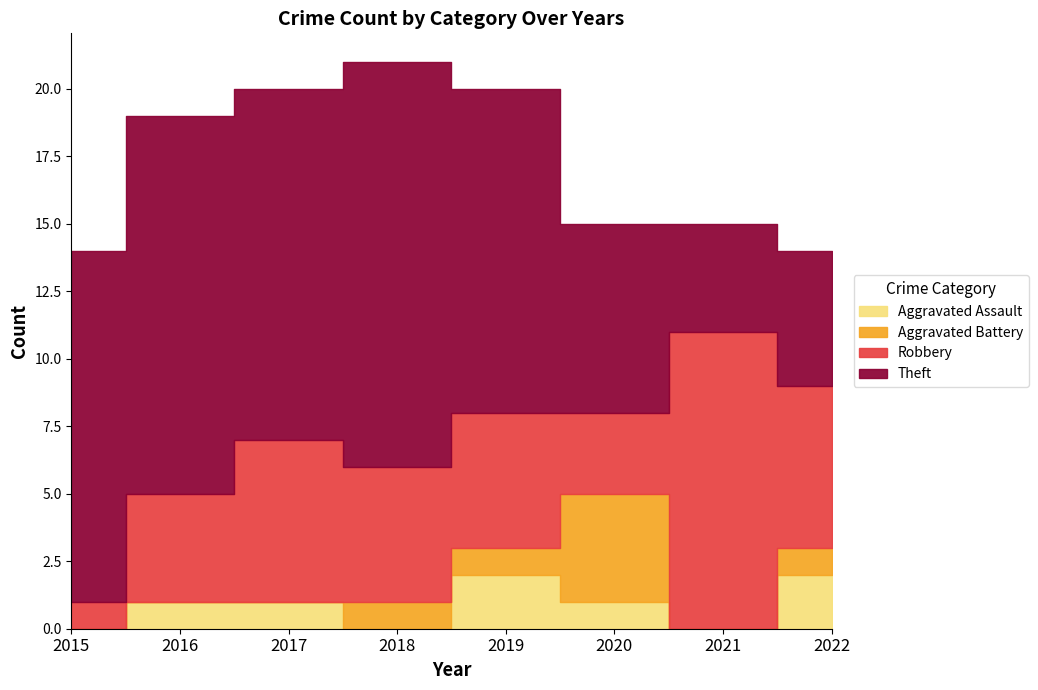

Reading right to left, transcribe all the data shown in this chart.

Aggravated Assault: 2	0	1	2	0	1	1	0
Aggravated Battery: 1	0	4	1	1	0	0	0
Robbery: 6	11	3	5	5	6	4	1
Theft: 5	4	7	12	15	13	14	13